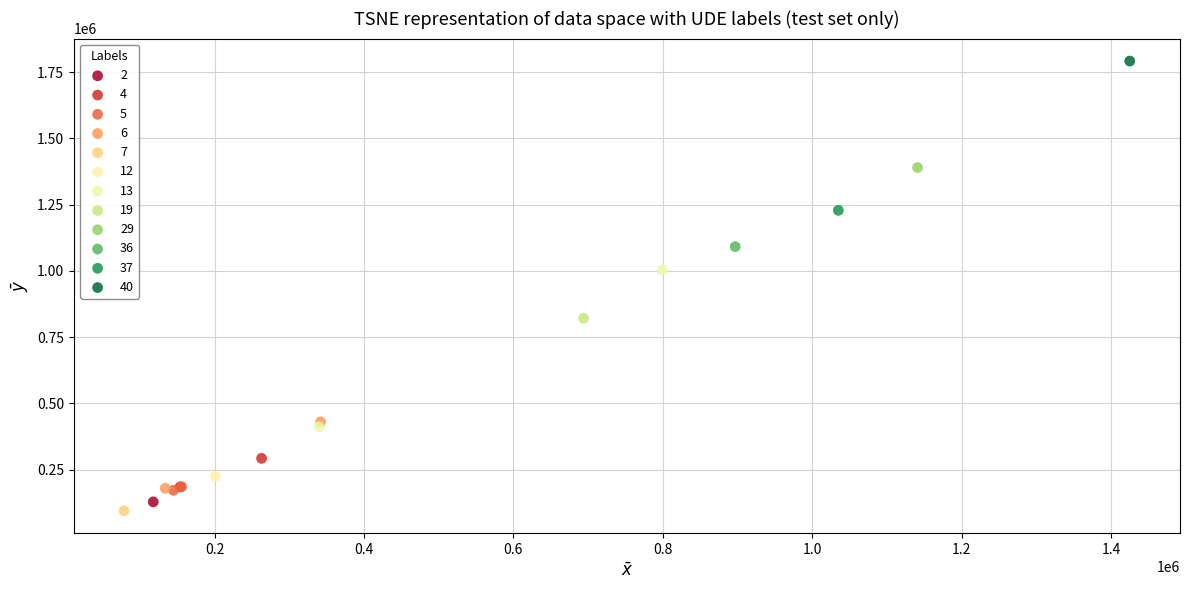

What are all the series names shown in the legend?

2, 4, 5, 6, 7, 12, 13, 19, 29, 36, 37, 40